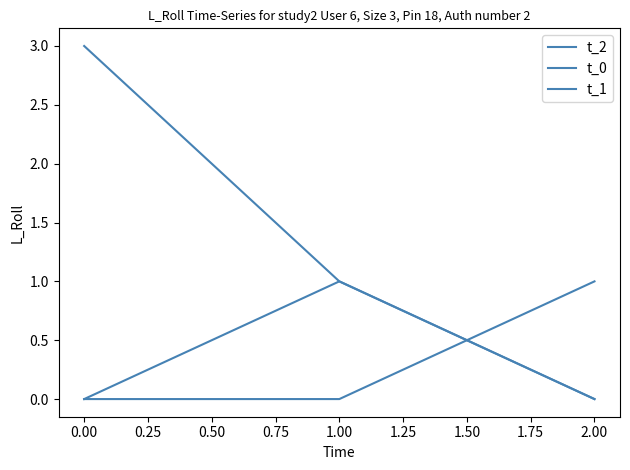

Does the chart have visible grid lines?

No